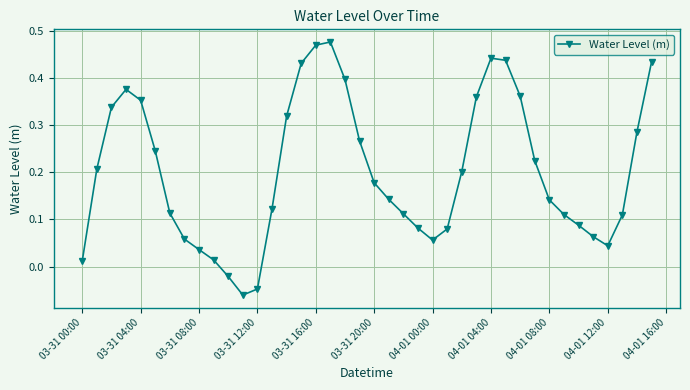

How many points are higher than both their immediate neighbors (excluding endpoints)?

3